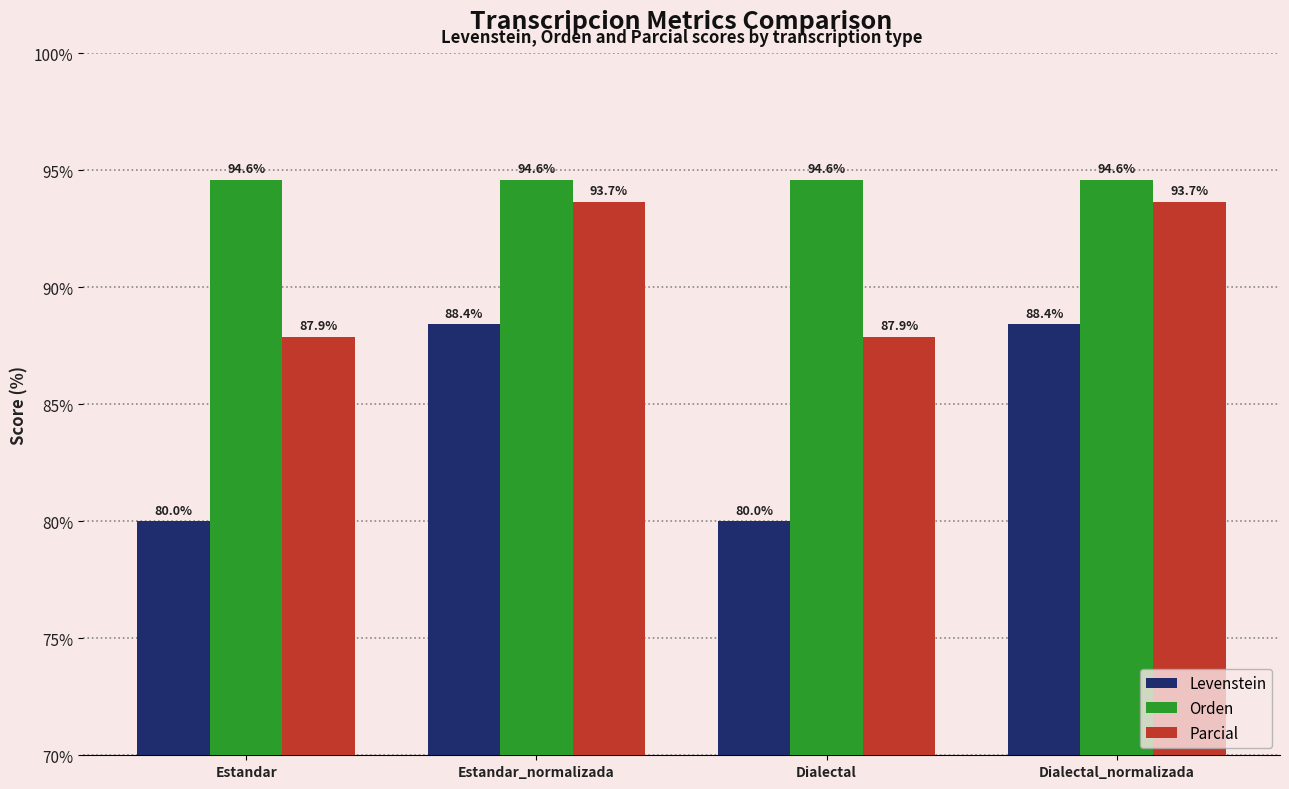

Rank the series by their average value, from lowest to highest.

Levenstein, Parcial, Orden